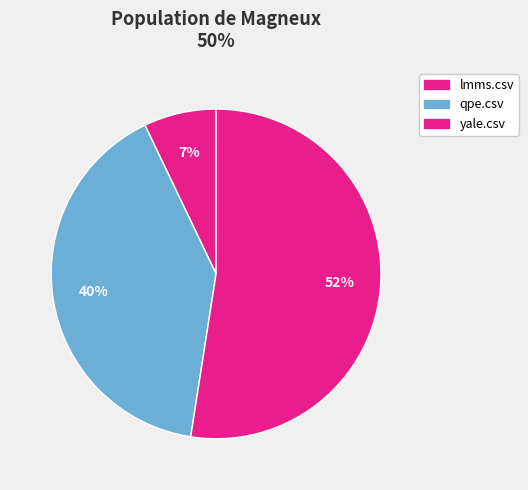

How many segments does this pie chart have?

3